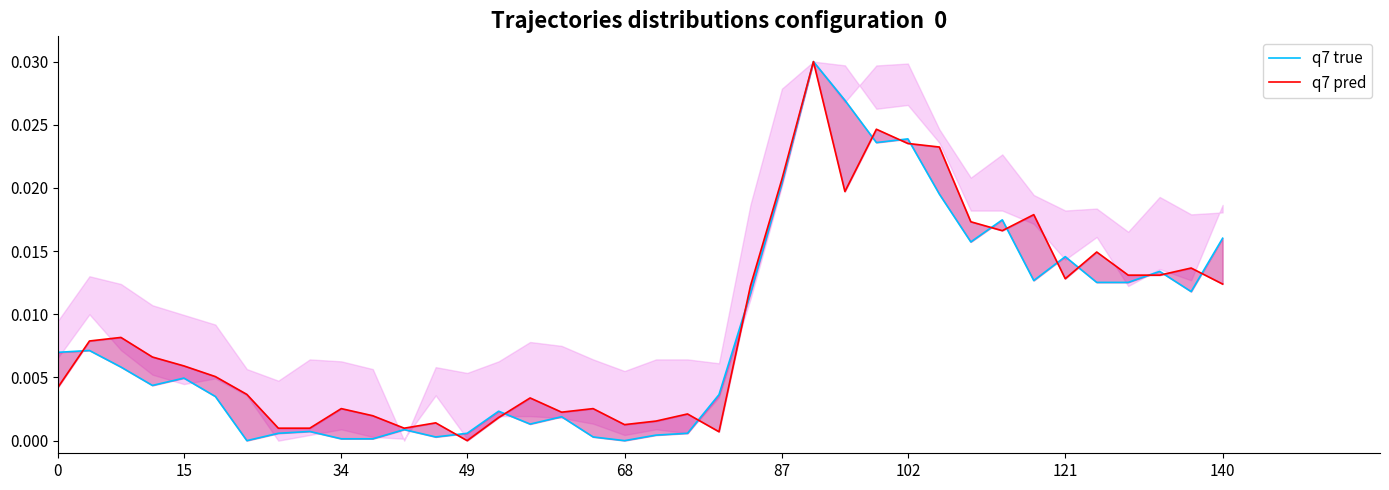

List the series in order of their peak value, highest first.

q7 true, q7 pred